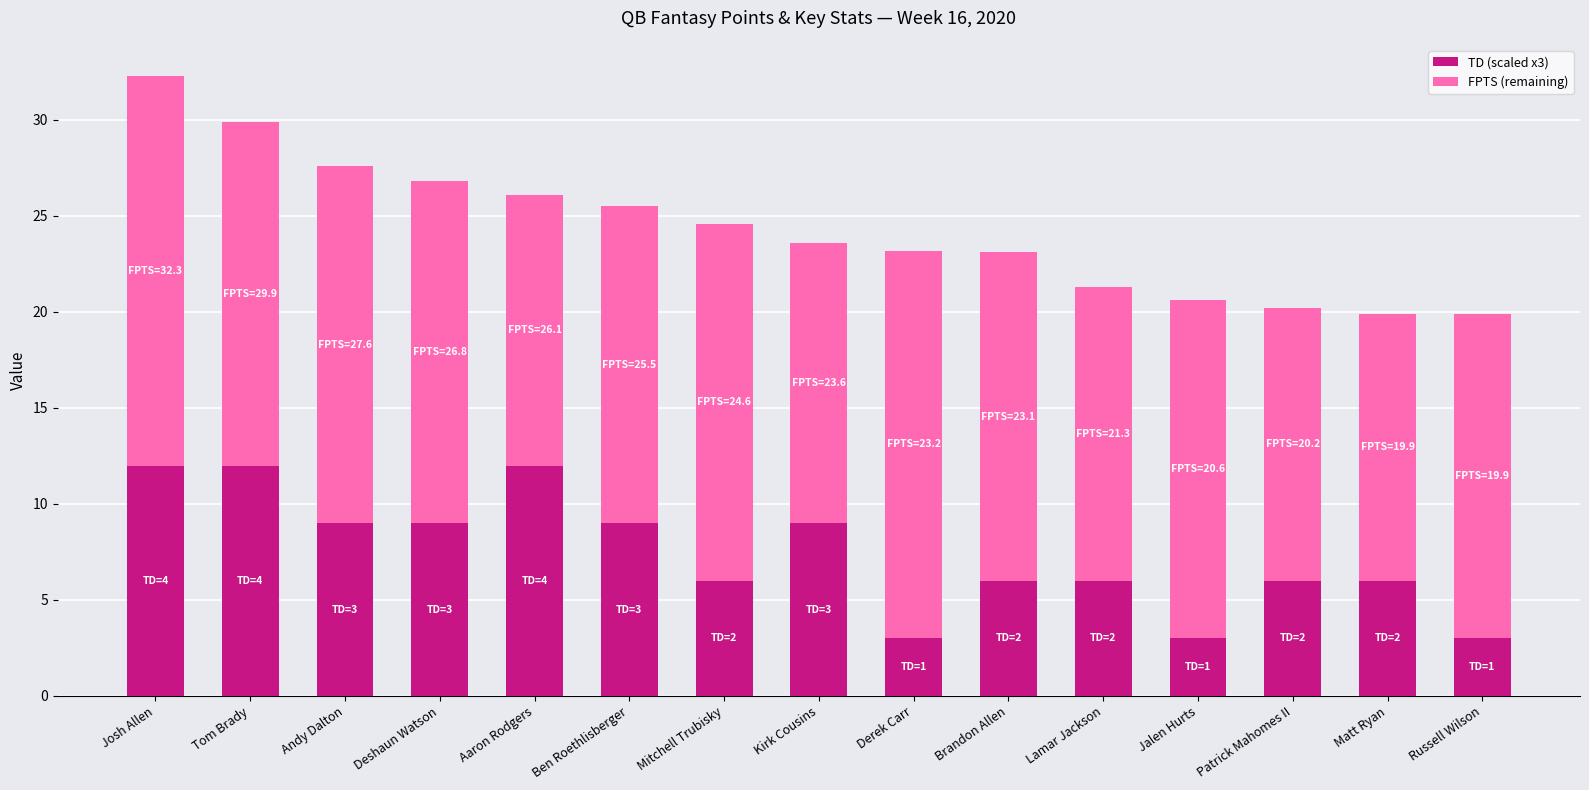

Reading left to right, what are the values for TD (scaled x3)?

12.0	12.0	9.0	9.0	12.0	9.0	6.0	9.0	3.0	6.0	6.0	3.0	6.0	6.0	3.0